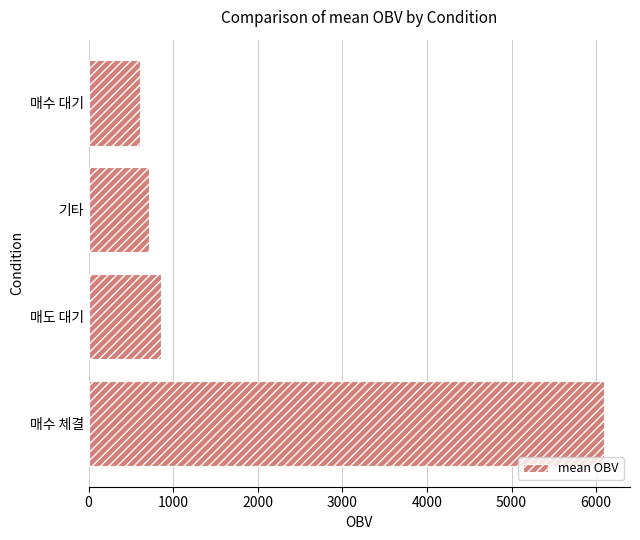

At which label is the value closest to 3351?

매도 대기